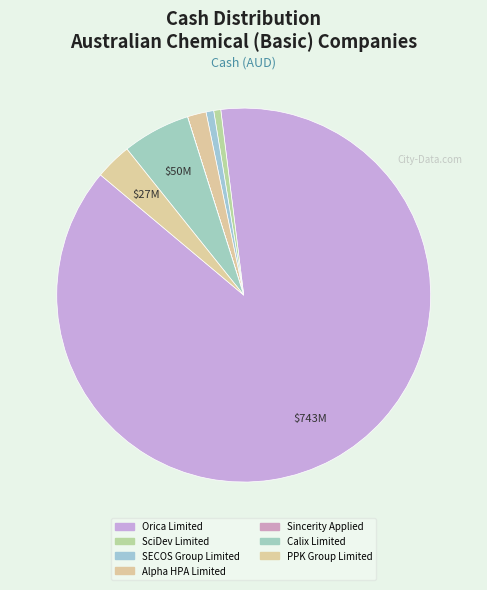

Between PPK Group Limited and Orica Limited, which is larger?

Orica Limited